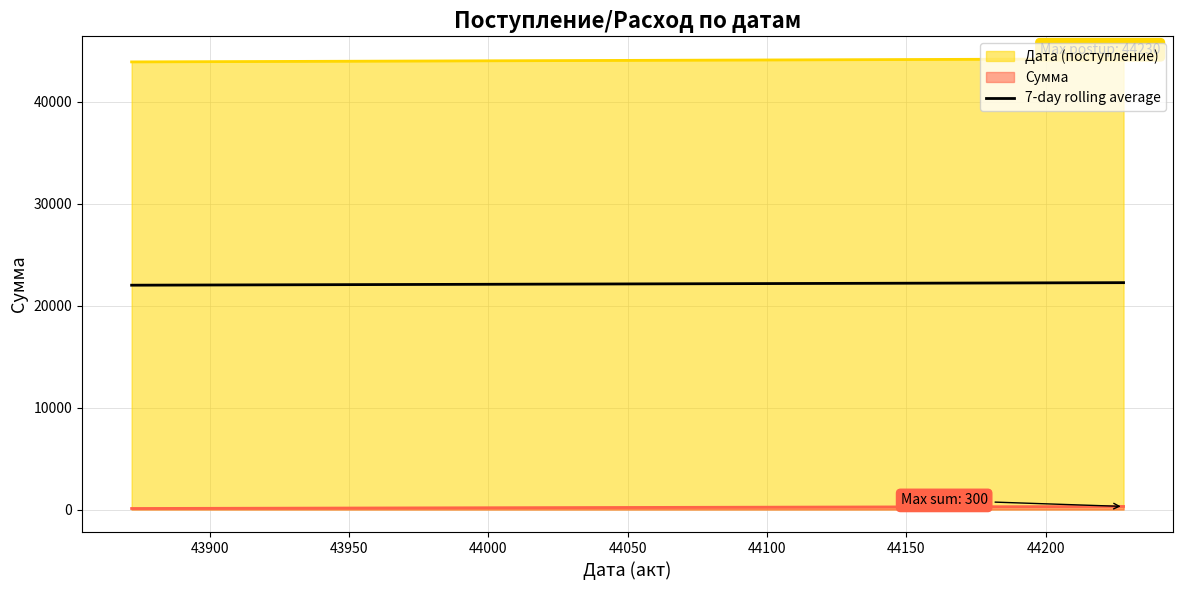

Which series has the largest total across all categories?

Дата (поступление)